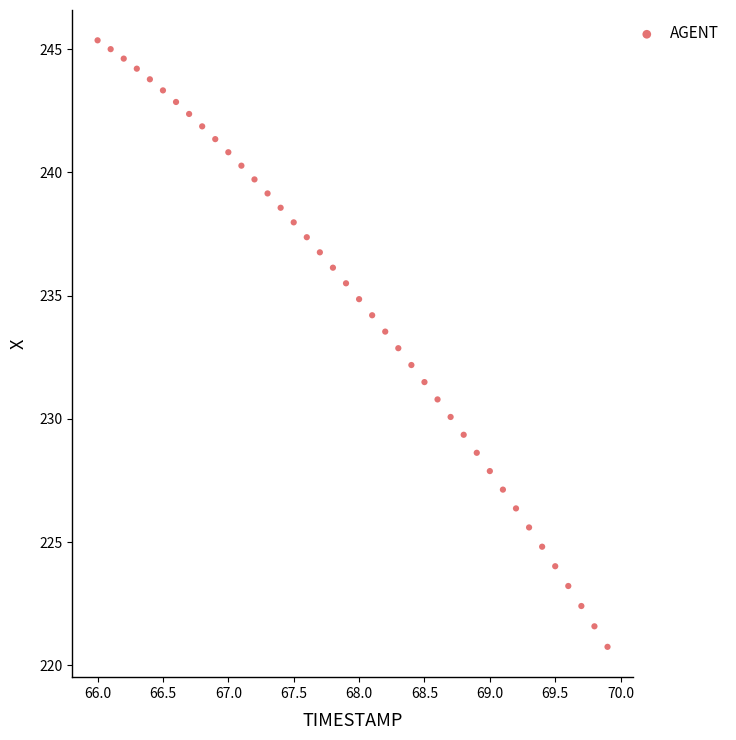

What is the range of Y values (max minus min)?

24.6